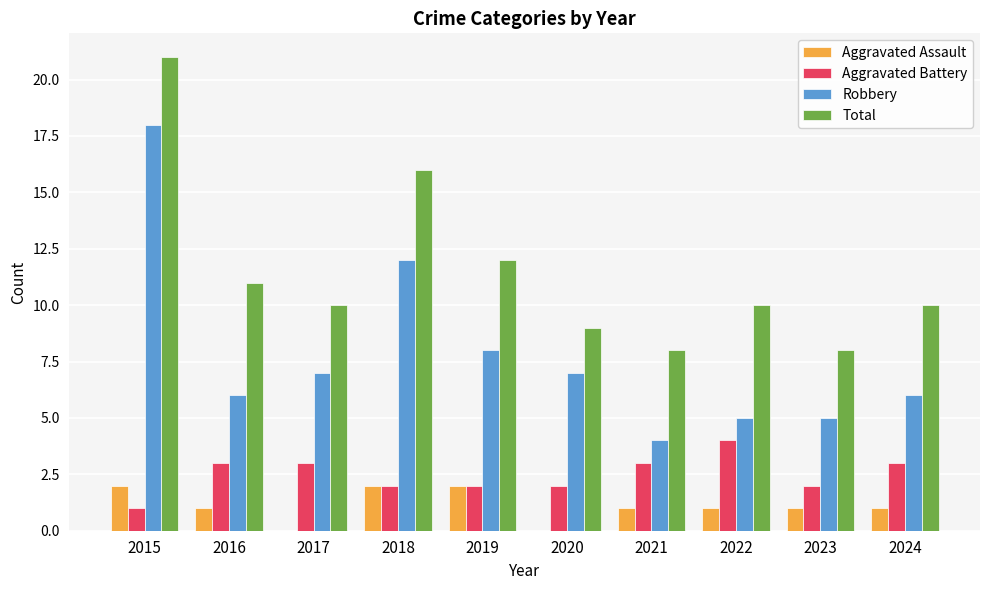

Is it true that Robbery equals 18 at 2015?

True